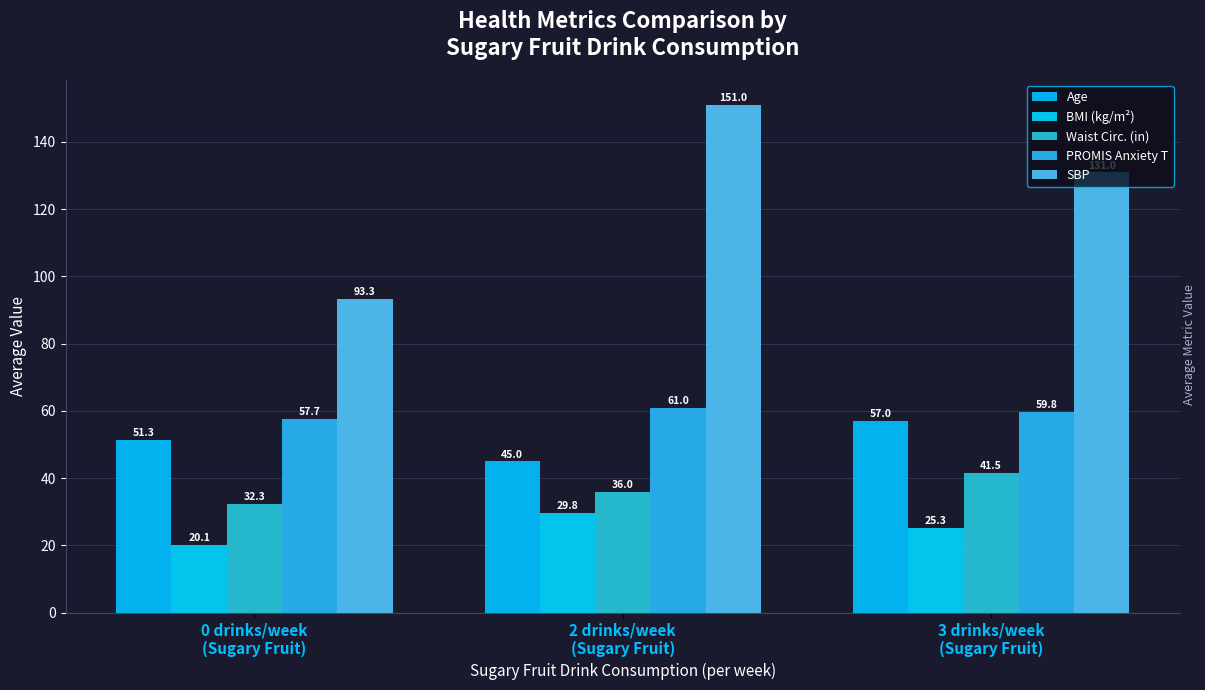

What is the difference between the maximum and minimum values in the BMI (kg/m²) series?

9.6